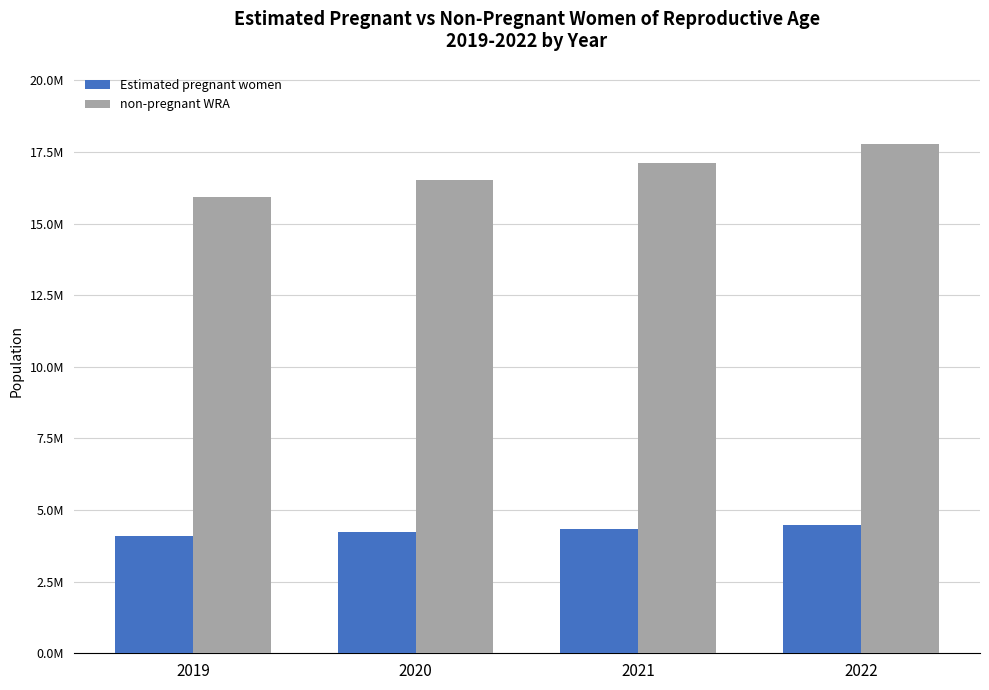

Is the value of non-pregnant WRA at 2022 greater than the value of Estimated pregnant women at 2020?

Yes